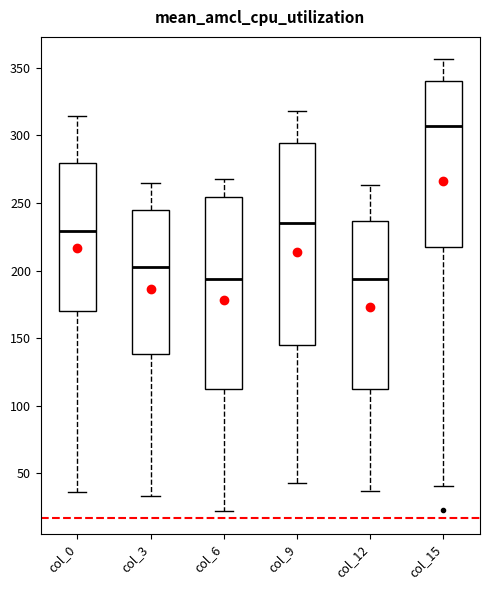

Where does the median line of the box for col_0 sit on the y-axis? The values are not printed on the chart, so give them approximately, as read against the axis.

230